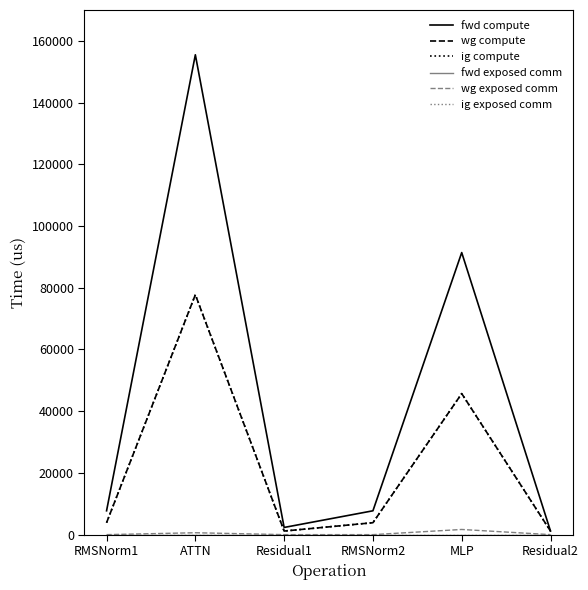

Count the number of data series in this chart.

6